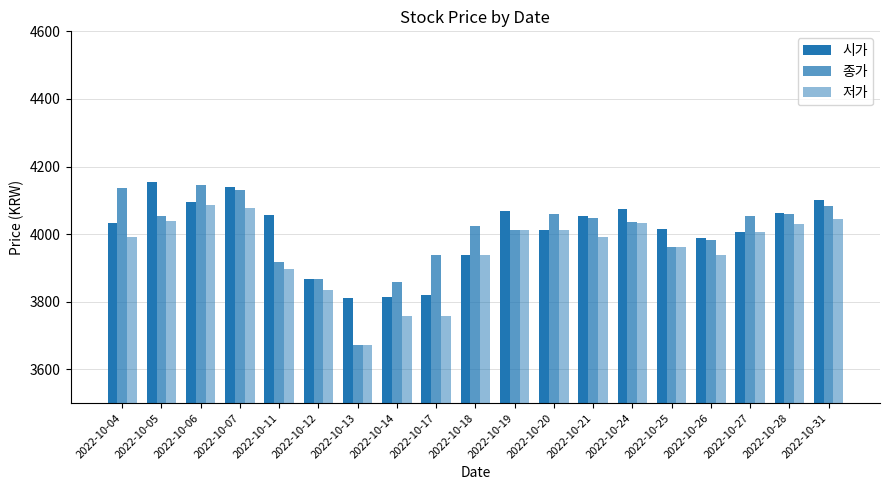

Which series has the largest total across all categories?

시가